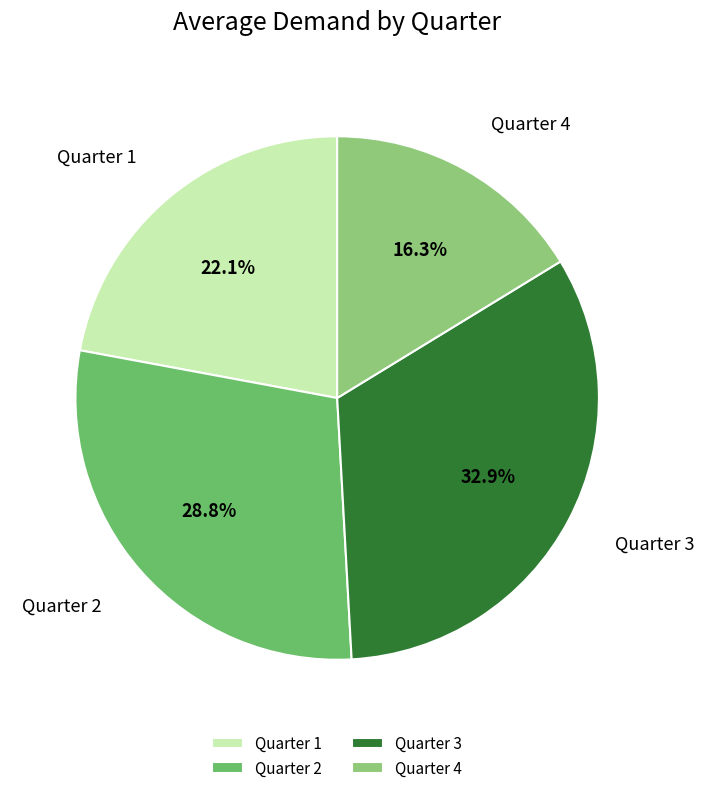

What percentage is the Quarter 2 slice, to the nearest percent?

29%